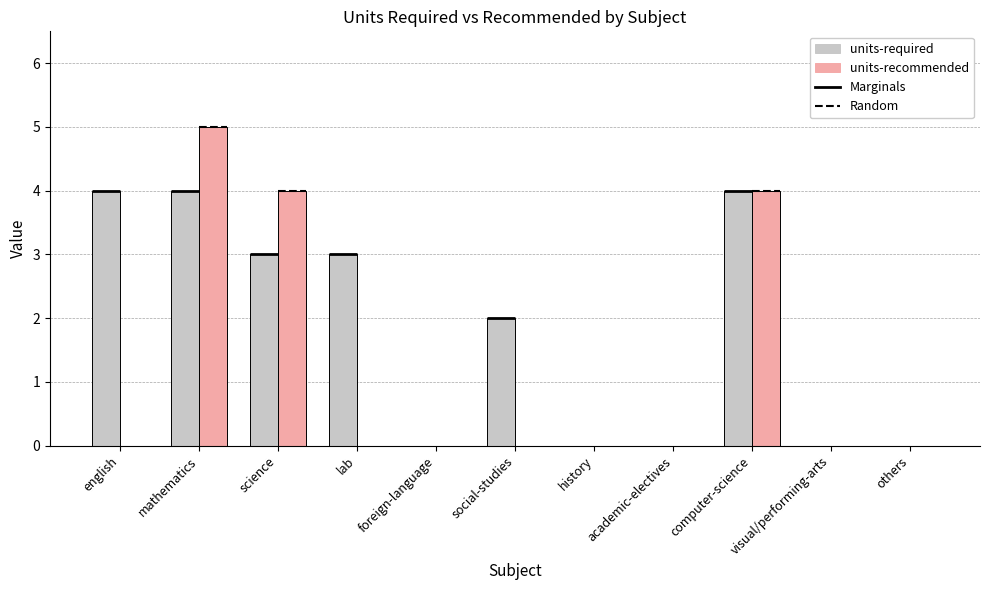

Rank the series at foreign-language from highest to lowest value.

units-required, units-recommended